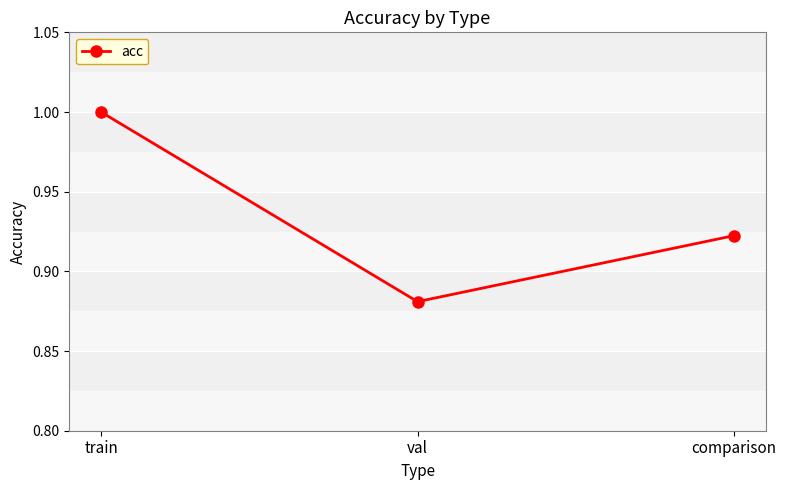

Which label corresponds to the smallest value in the chart?

val